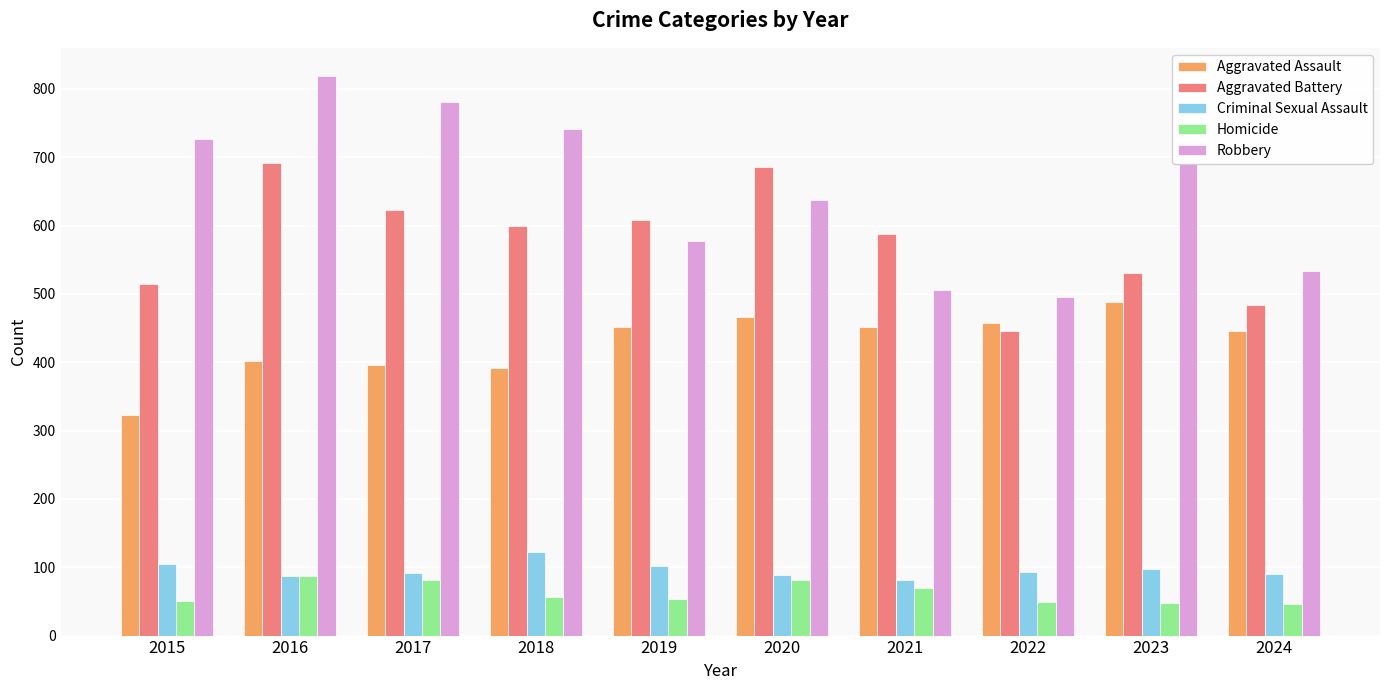

What is the sum of the Robbery values at 2020 and 2021?

1143